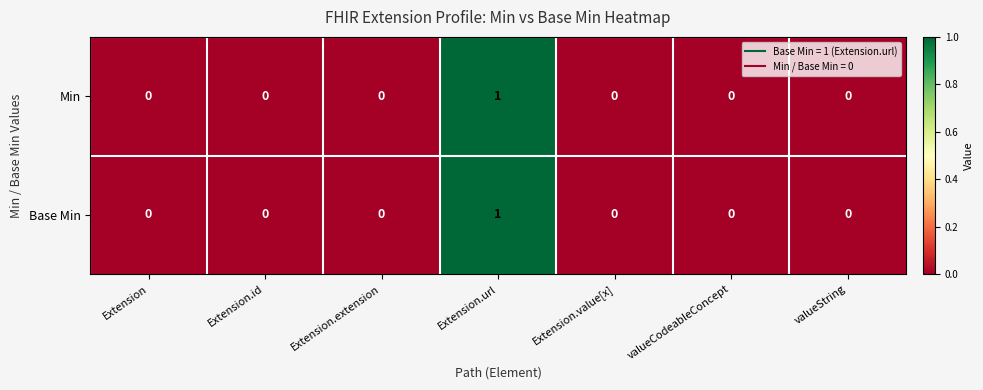

At which label does Base Min reach its peak?

Extension.url